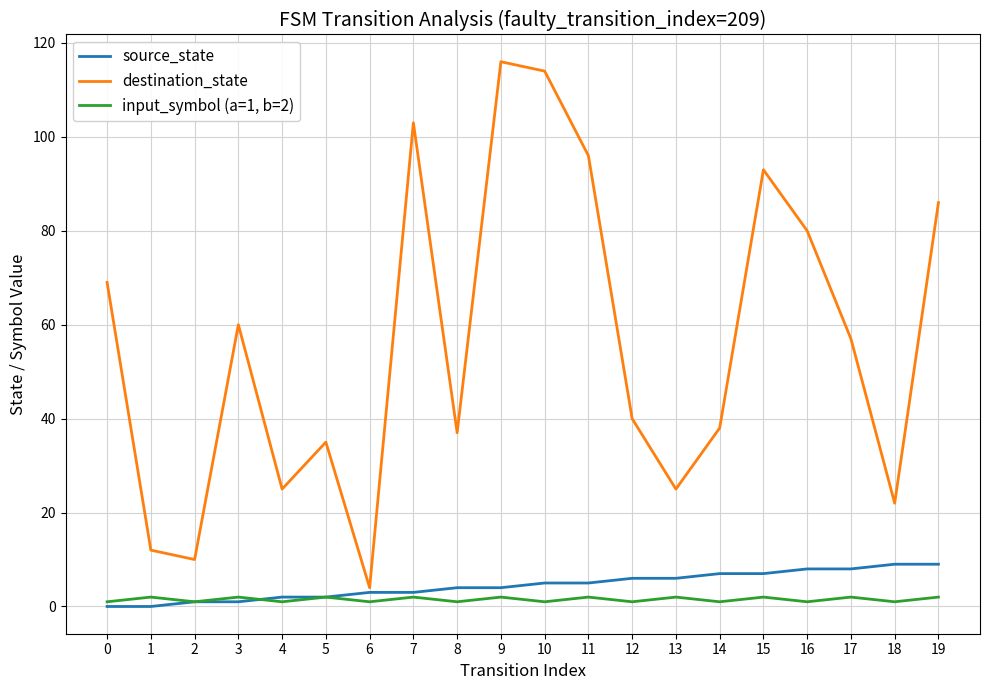

Rank the series by their maximum value, from lowest to highest.

input_symbol (a=1, b=2), source_state, destination_state